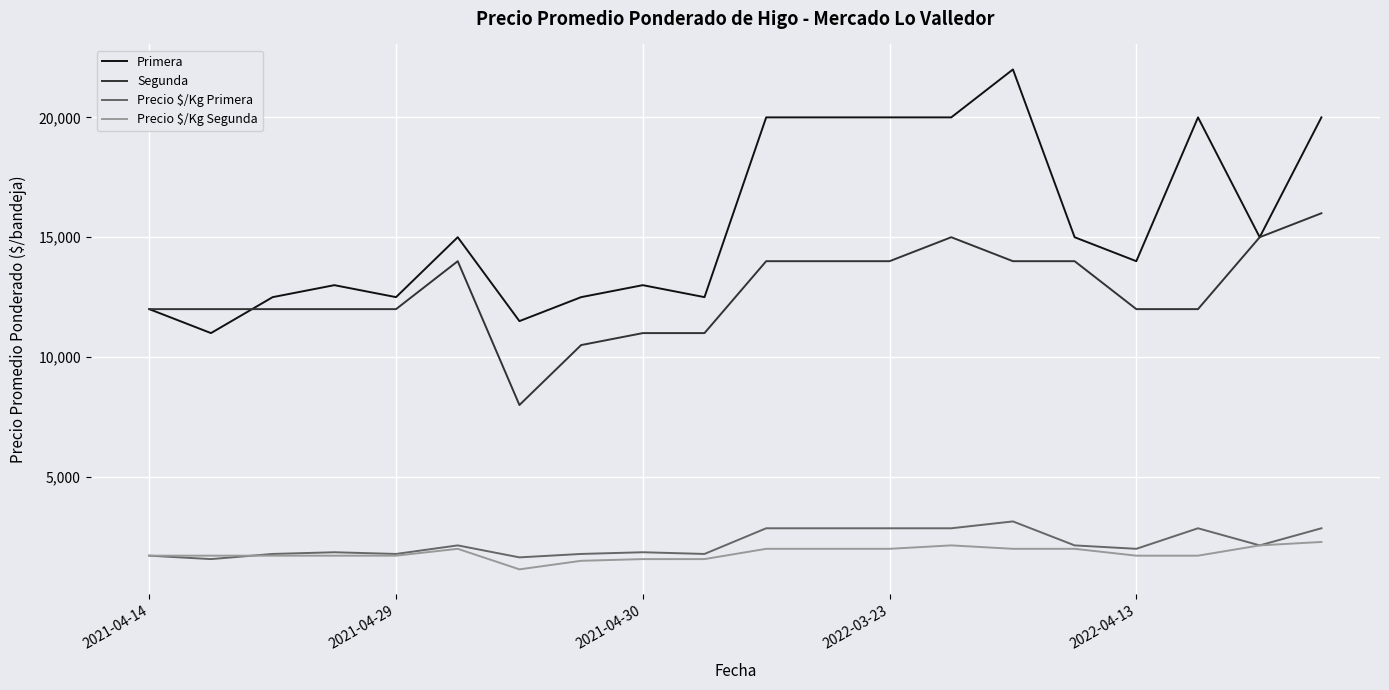

Which series has the largest total across all categories?

Primera